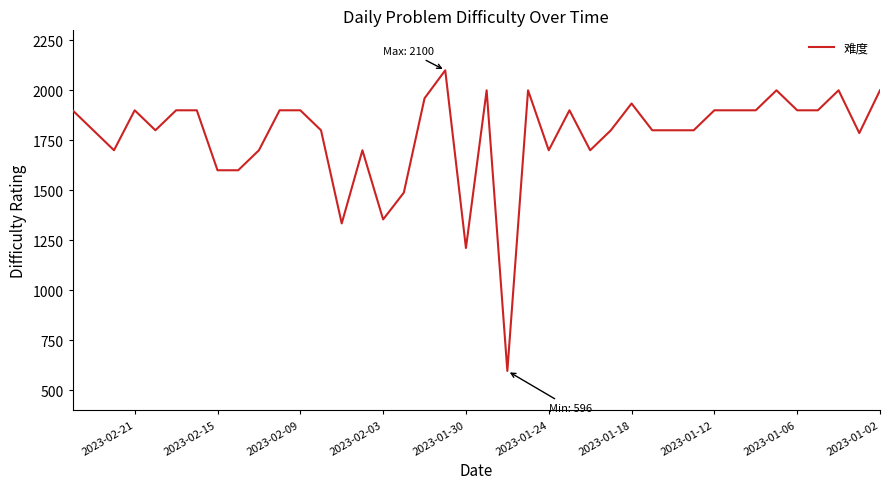

Is this an area chart (filled region under the line)?

No